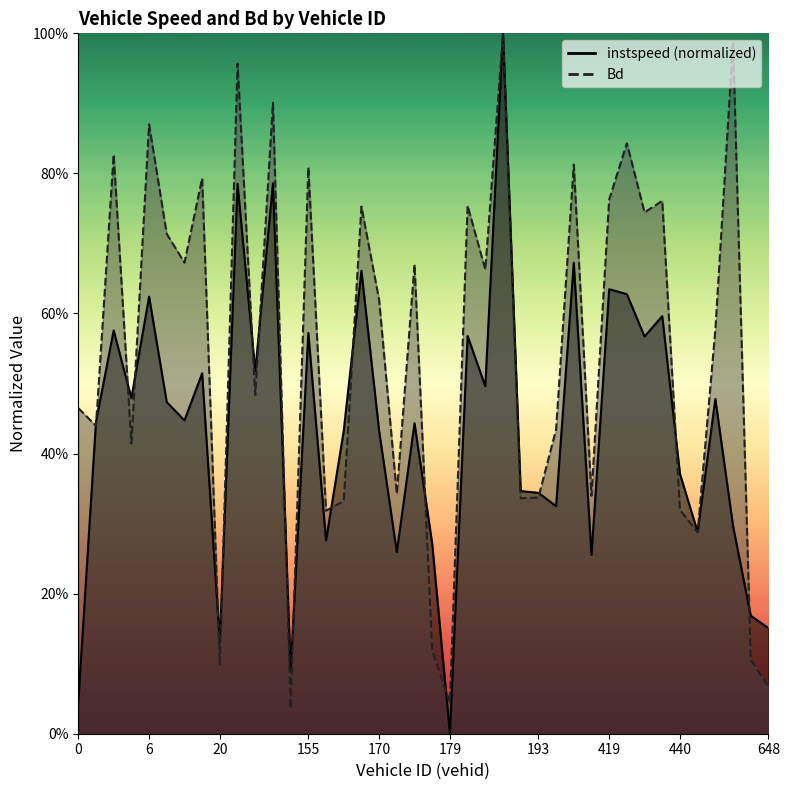

At which category does Bd reach its first local valley?

1.0